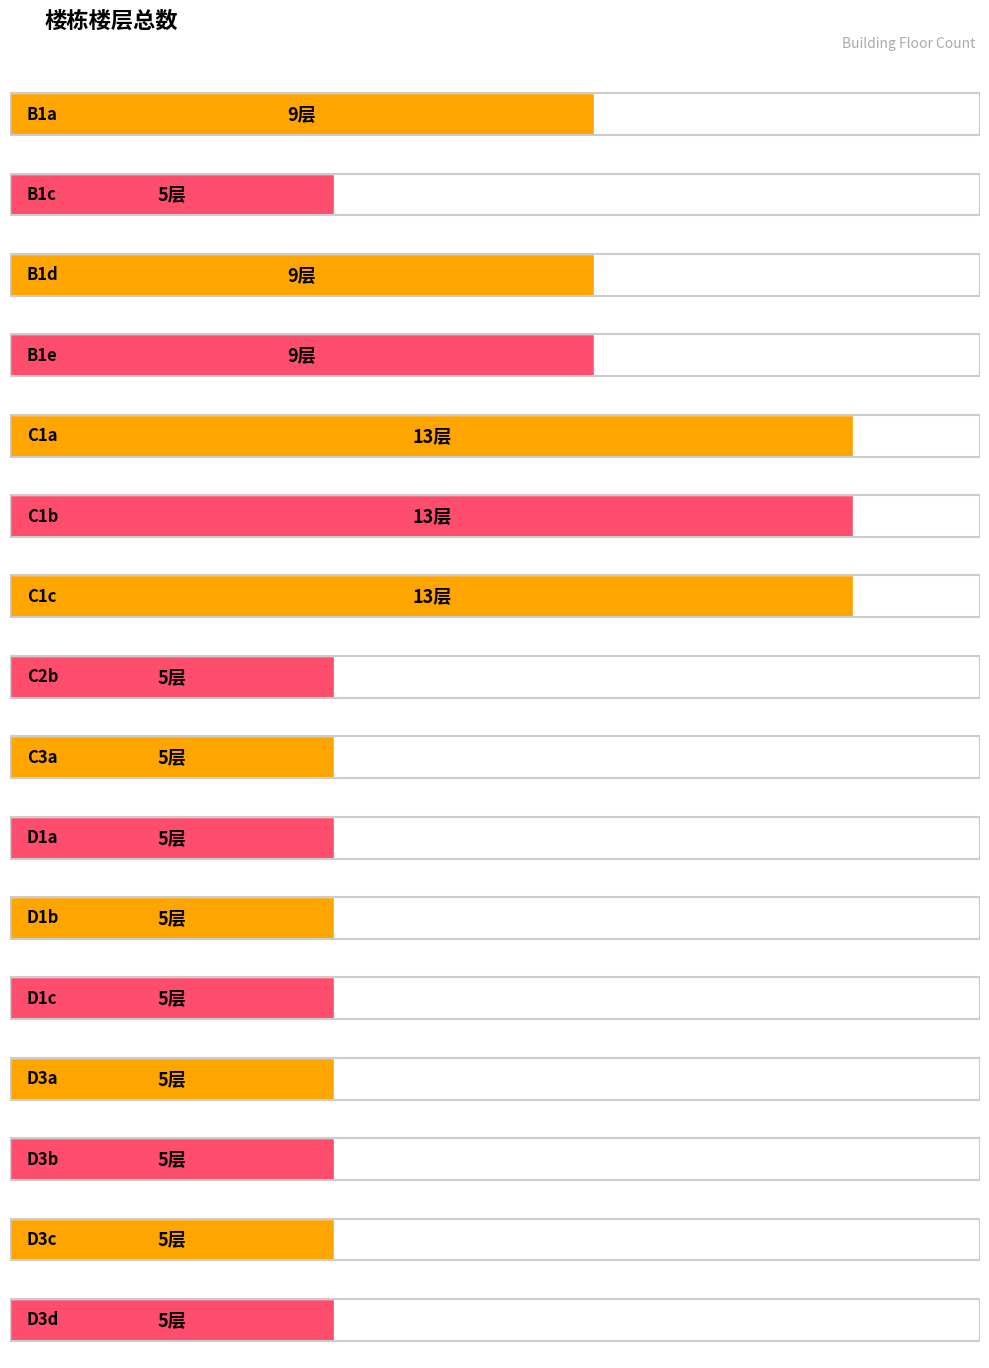

Rank the categories by value from highest to lowest.

C1a, C1b, C1c, B1a, B1d, B1e, B1c, C2b, C3a, D1a, D1b, D1c, D3a, D3b, D3c, D3d